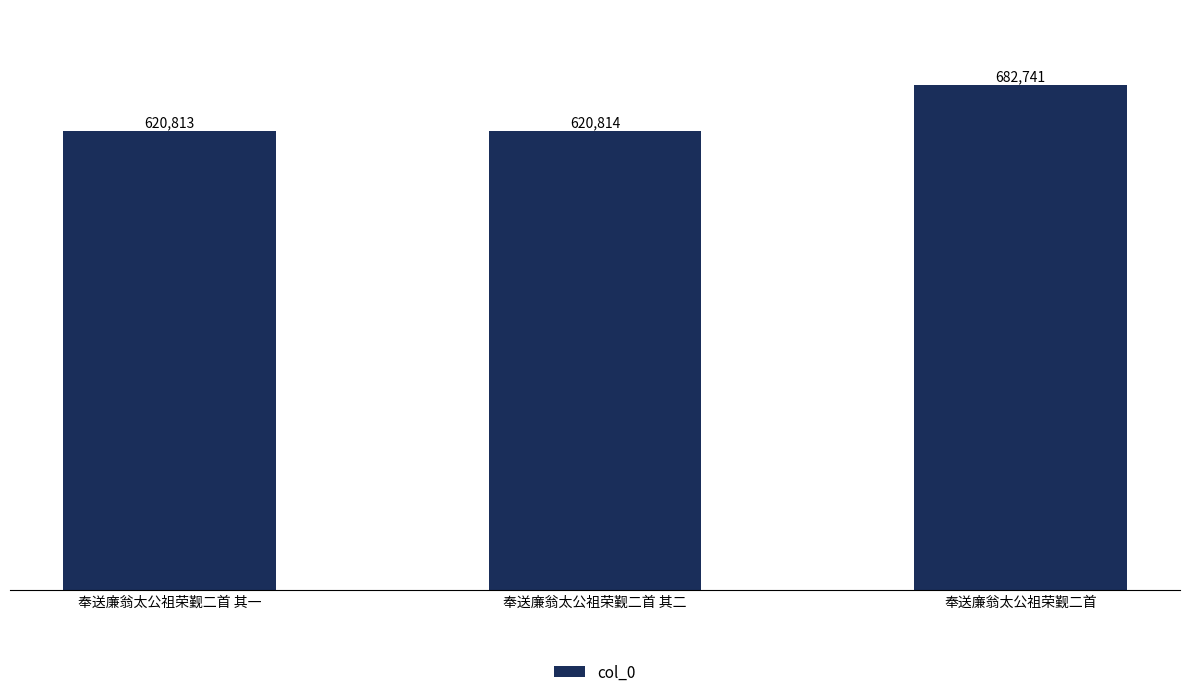

The chart shows a value of 620814 at 奉送廉翁太公祖荣觐二首 其二. True or false?

True